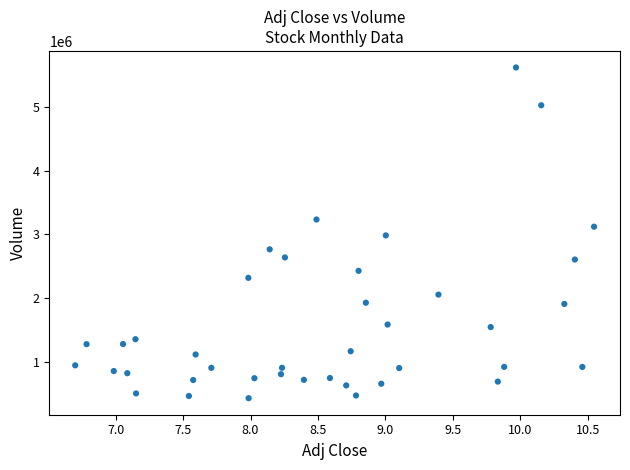

What is the range of Y values (max minus min)?

5178800